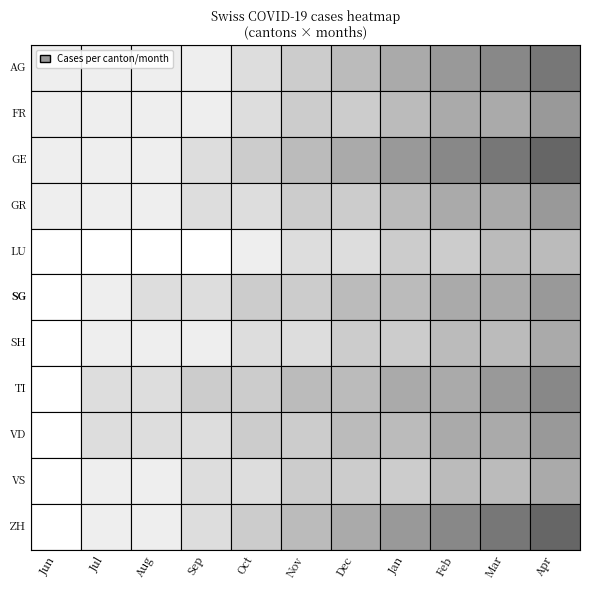

Is the value of GE at GE greater than the value of LU at GR?

Yes